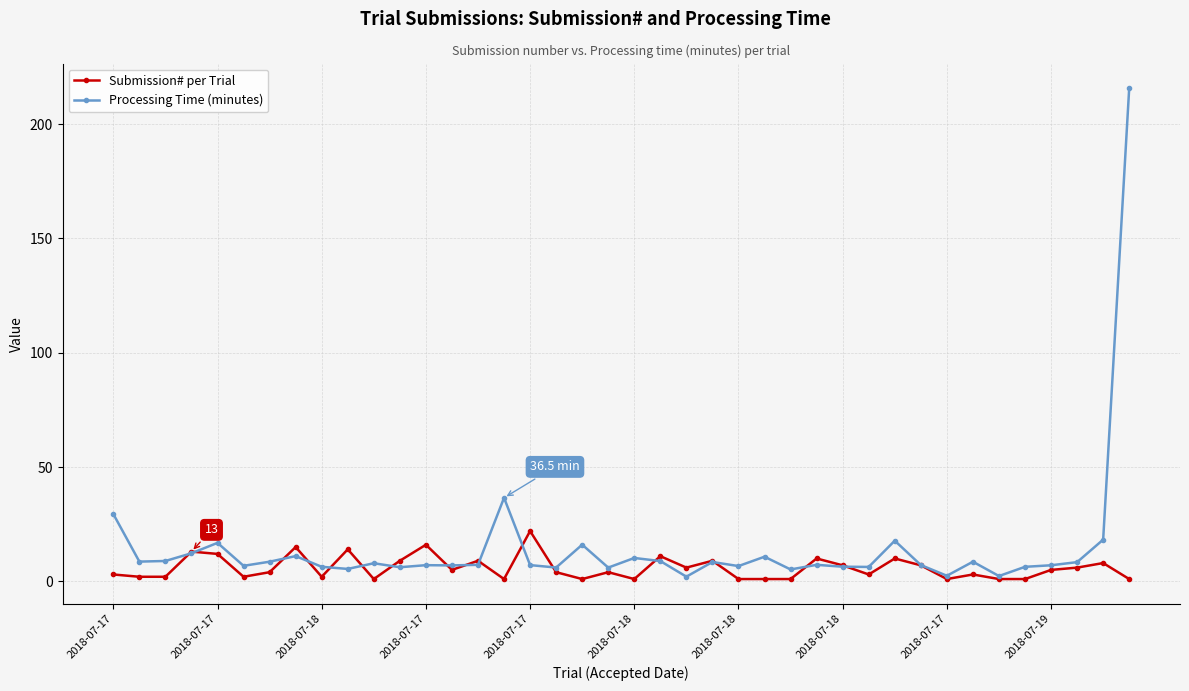

Count the number of data series in this chart.

2